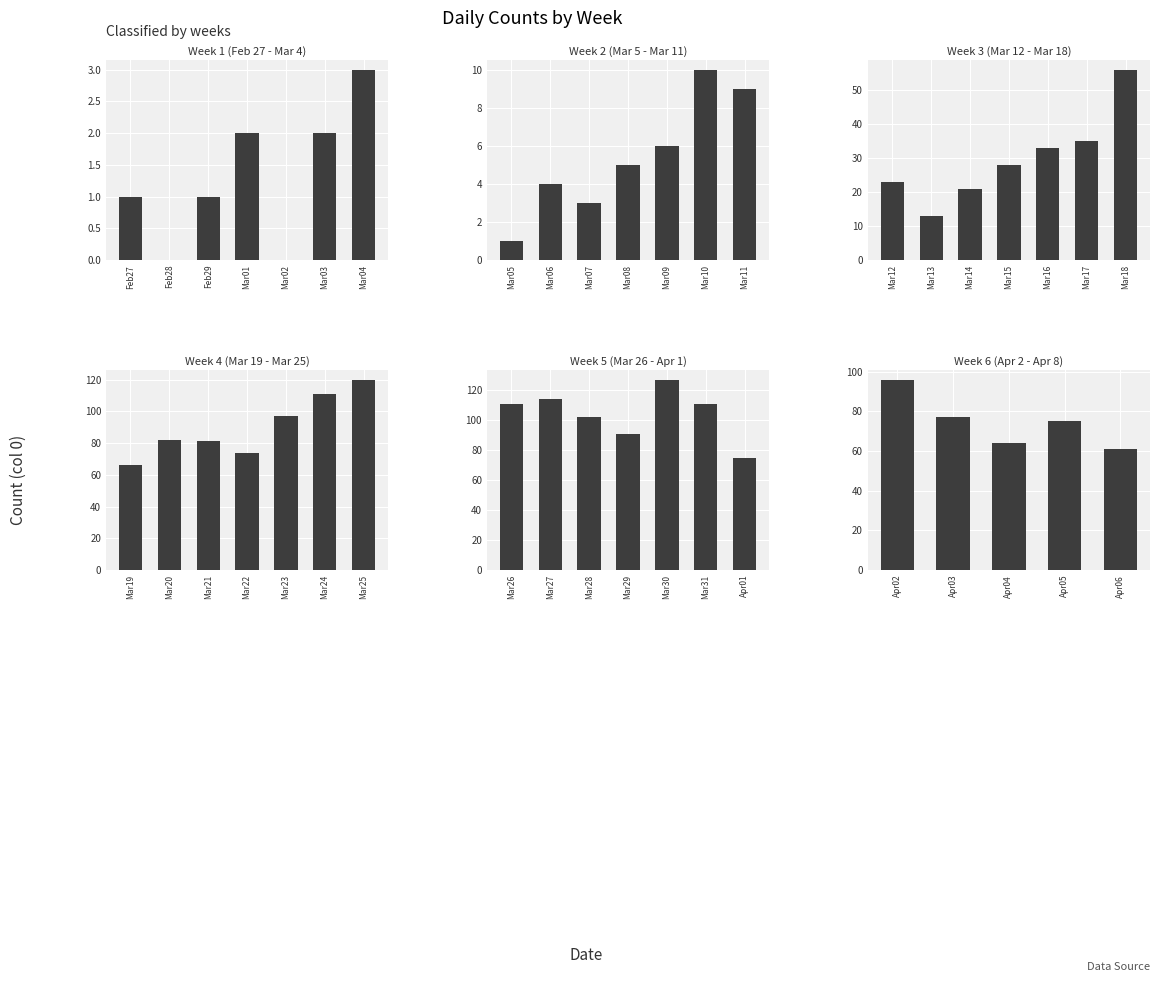

What is the value of the 5th bar from the left?

61